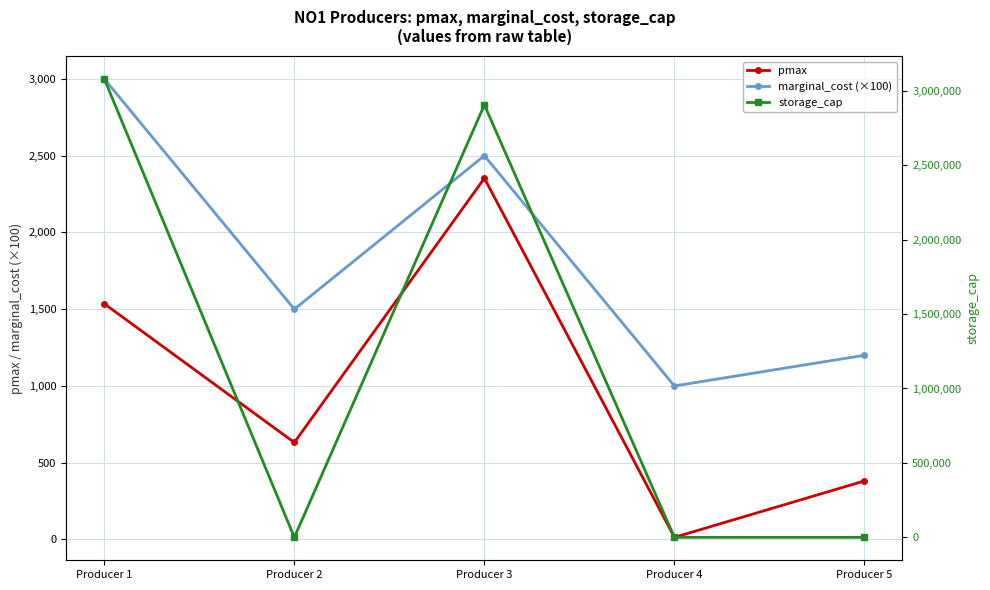

How many interior local valleys does the marginal_cost (×100) series have?

2